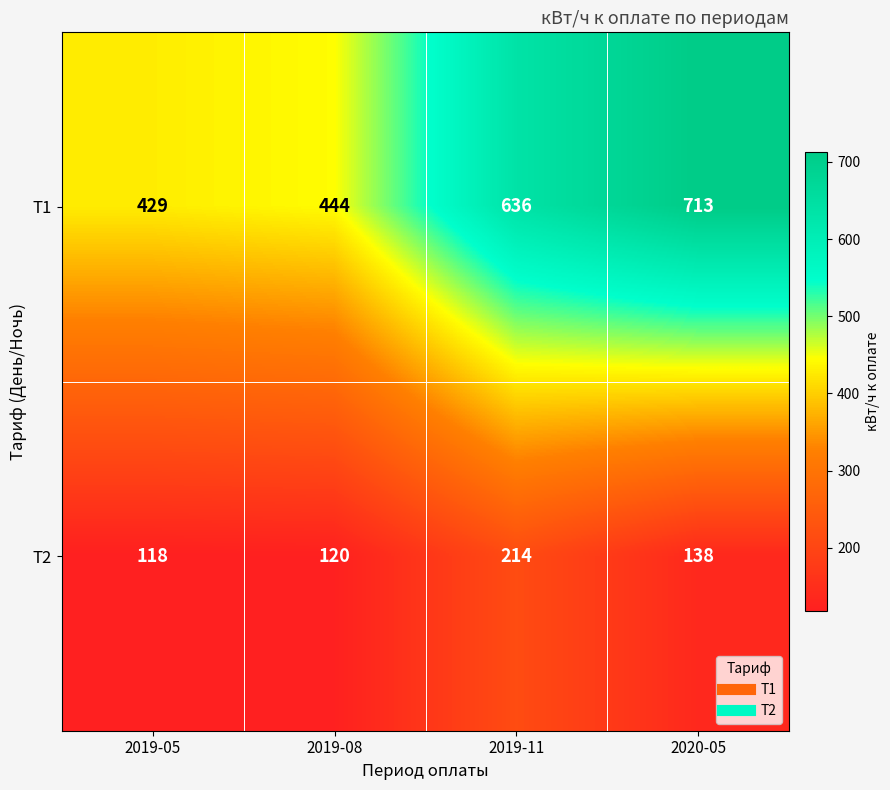

Rank the series by their maximum value, from highest to lowest.

Т1, Т2